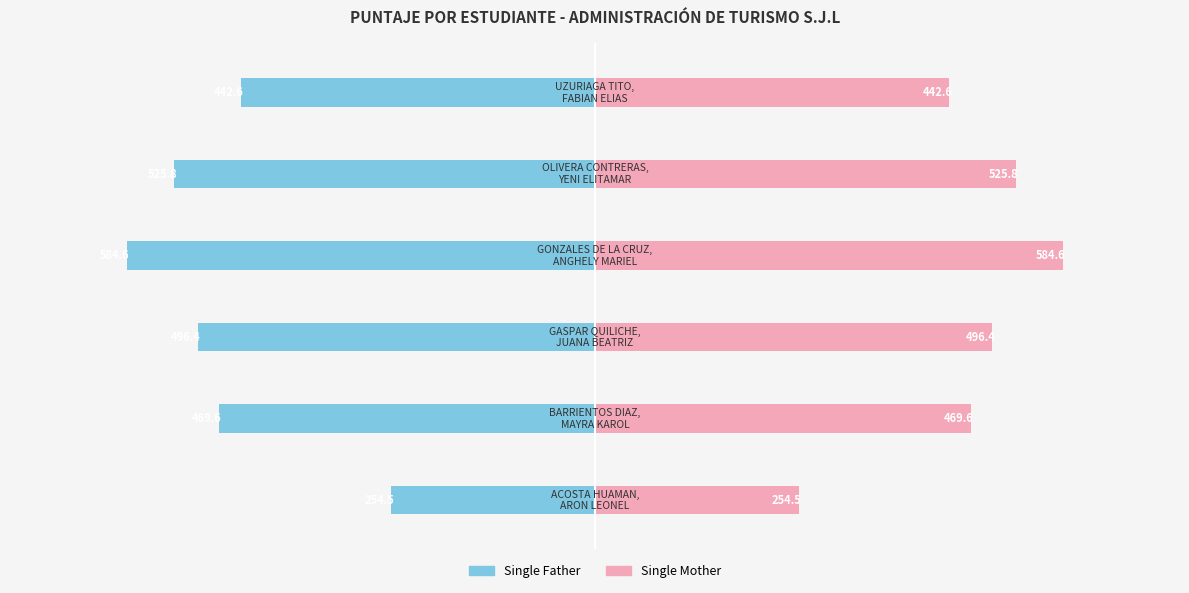

Between −200 and 0, which series saw the biggest shift?

Single Father